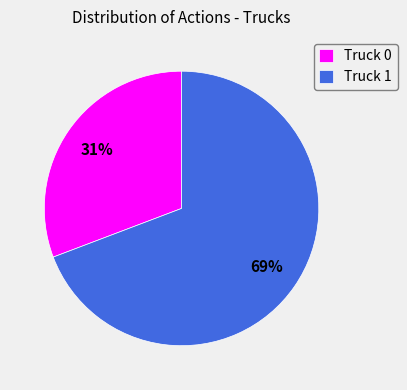

Rank the categories by value from lowest to highest.

Truck 0, Truck 1